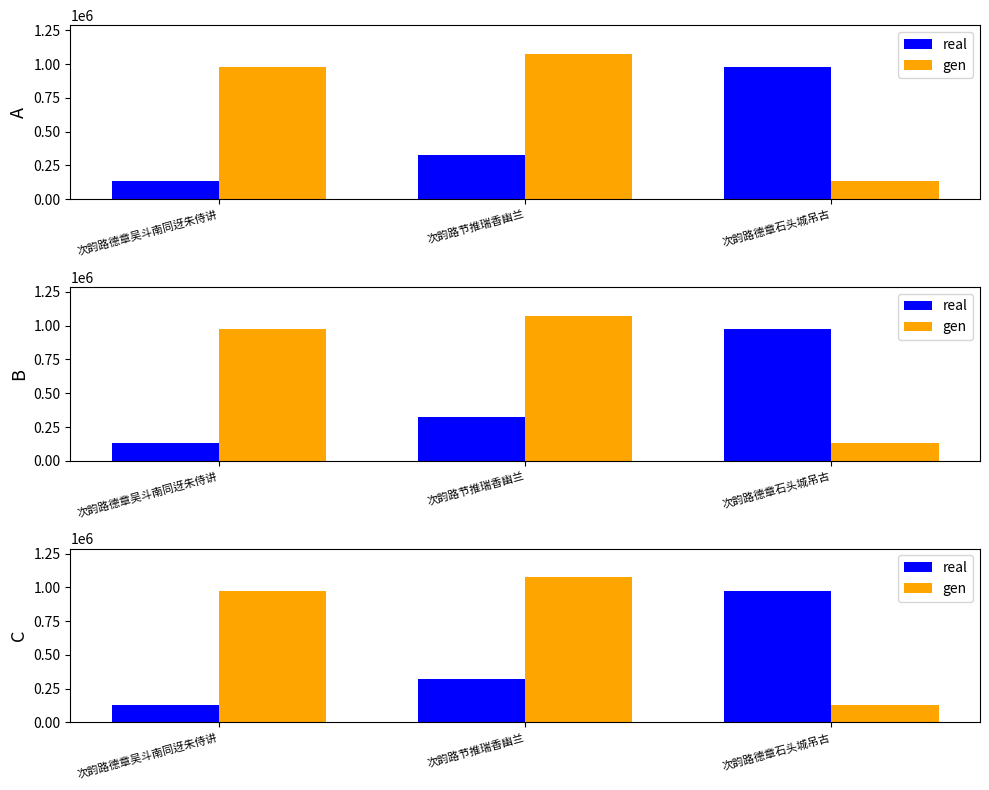

What is the label of the 3rd bar from the left?

次韵路德章石头城吊古